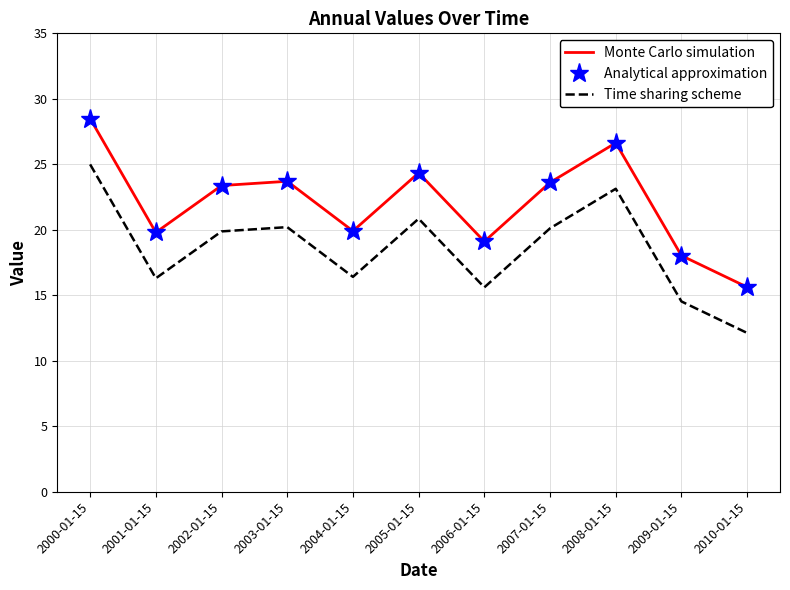

What is the sum of all Monte Carlo simulation values?

242.6